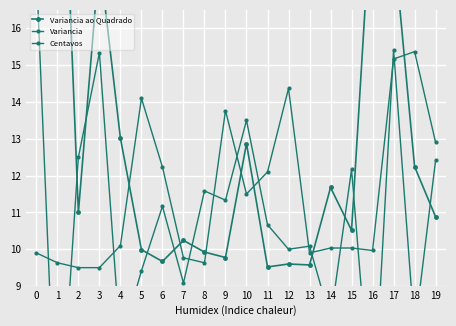

After their last crossing, which series has the higher values: Variancia ao Quadrado or Centavos?

Centavos